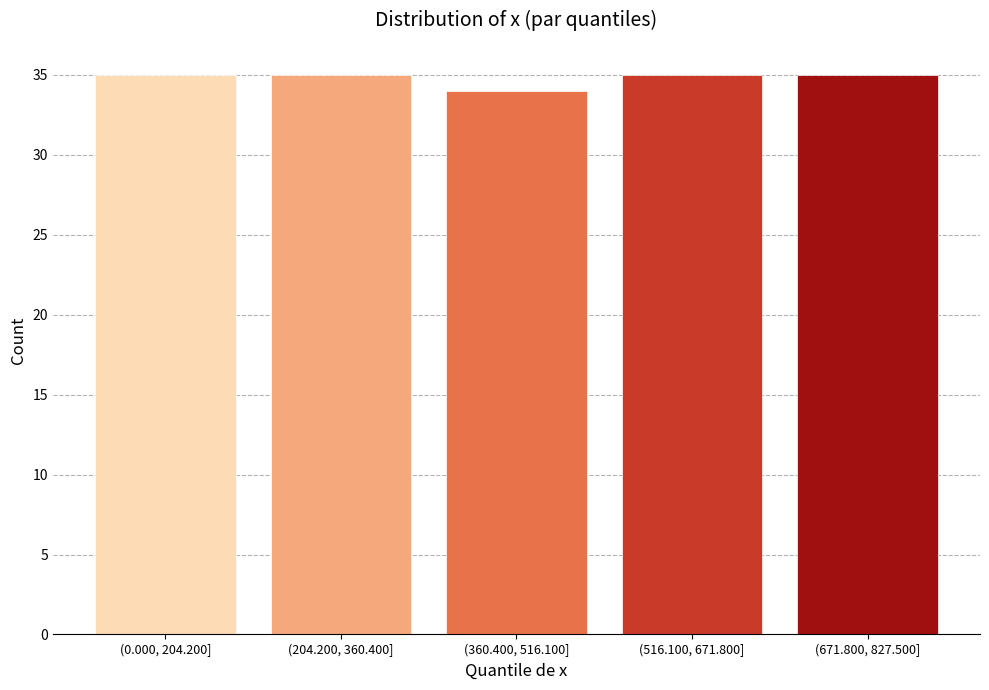

Reading left to right, extract all data points from this chart.

(0.000, 204.200]=35	(204.200, 360.400]=35	(360.400, 516.100]=34	(516.100, 671.800]=35	(671.800, 827.500]=35